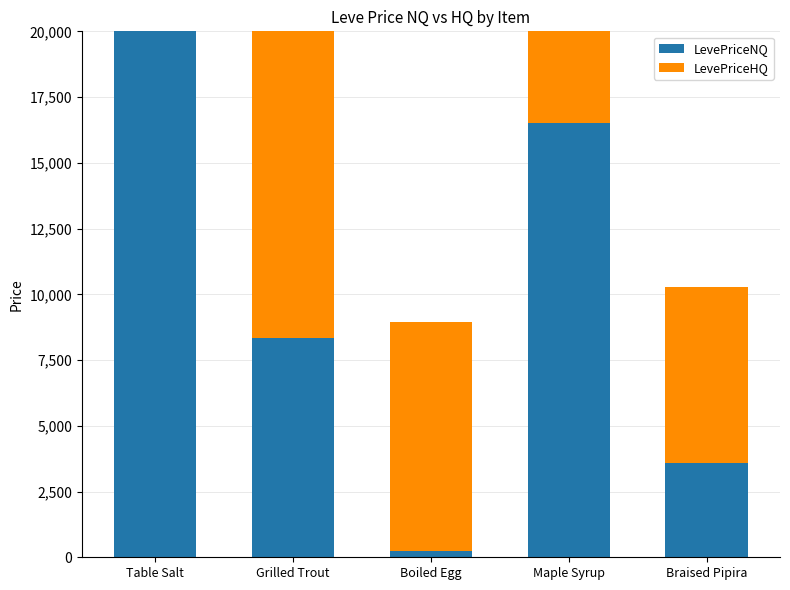

What is the total value across all series at Grilled Trout?

28328.4